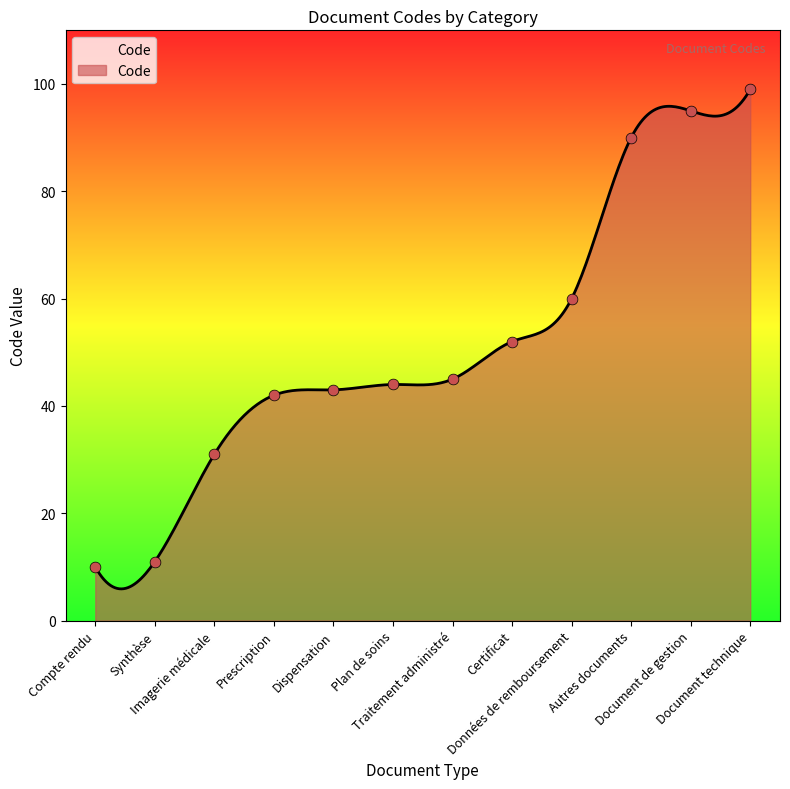

What is the ratio of the value at Compte rendu to the value at Certificat?

0.2